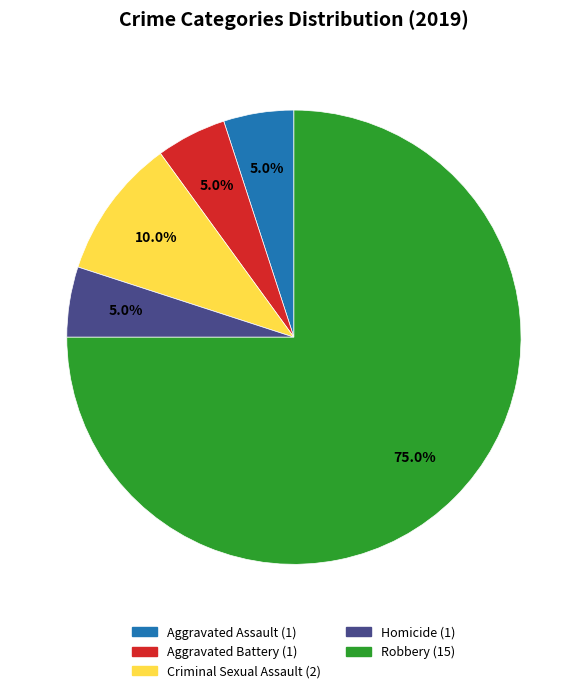

Which slice represents more than half of the pie?

Robbery